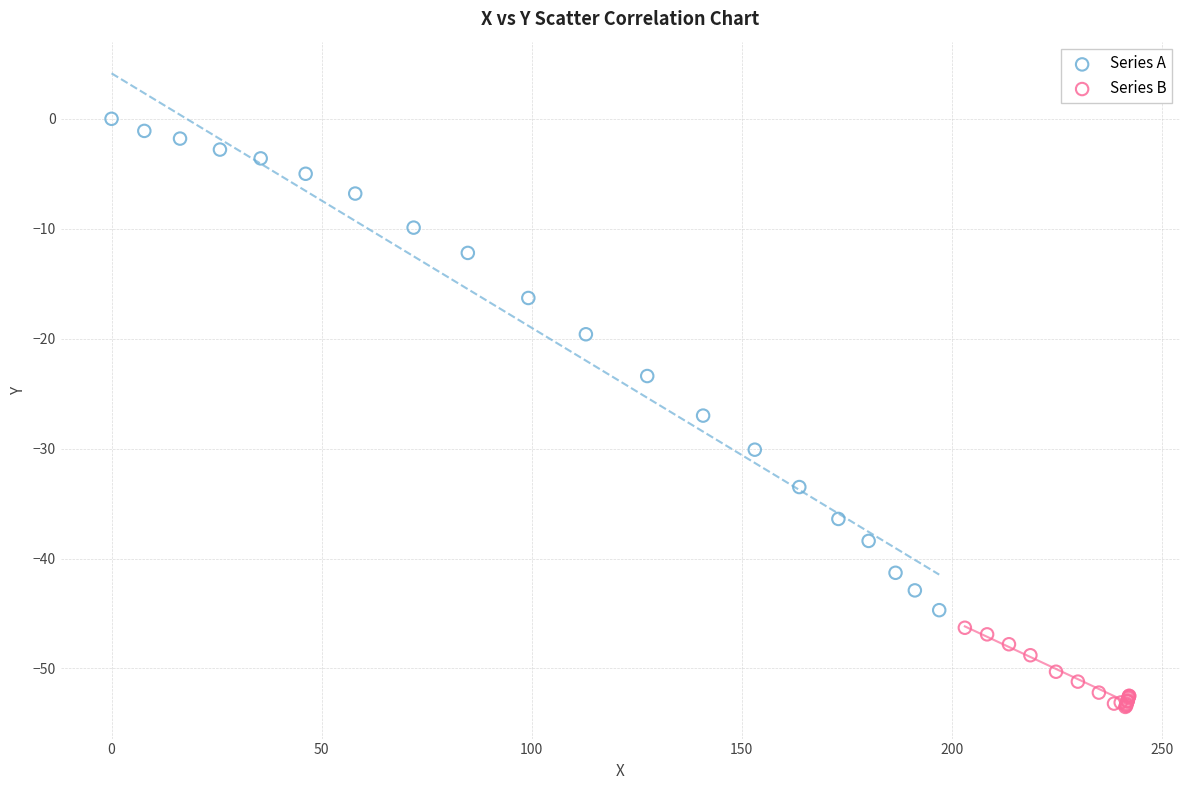

Which series contains the lowest Y value?

Series B